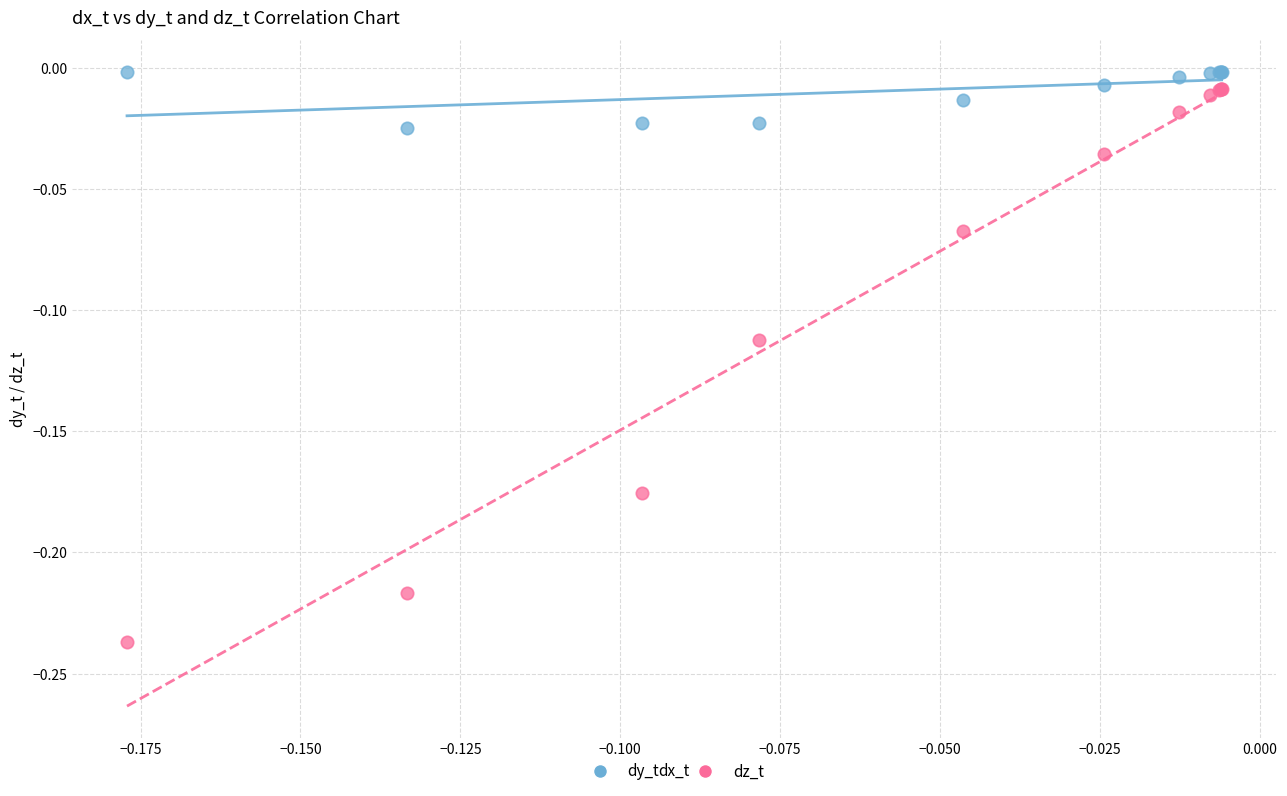

Which series has the largest Y range (max minus min)?

dz_t